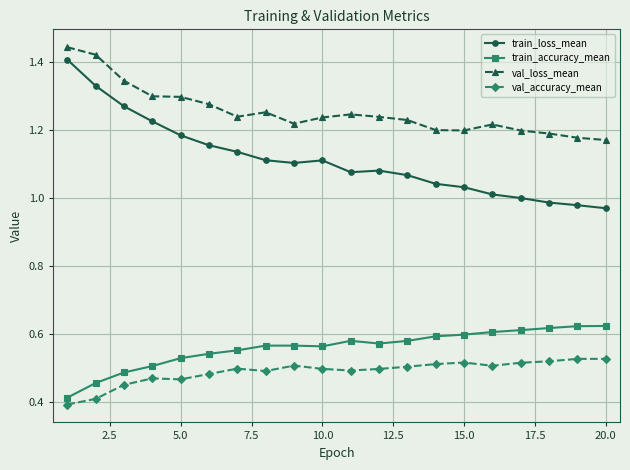

Which series has the largest range (max minus min)?

train_loss_mean